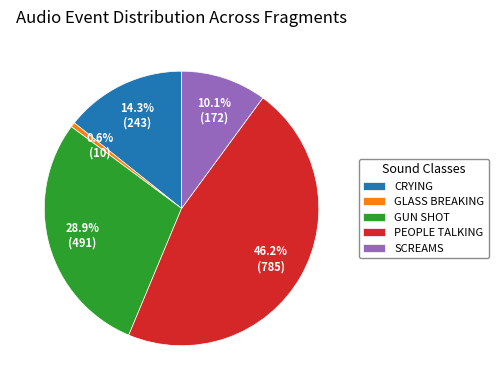

What portion of the pie excludes PEOPLE TALKING?

53.8%